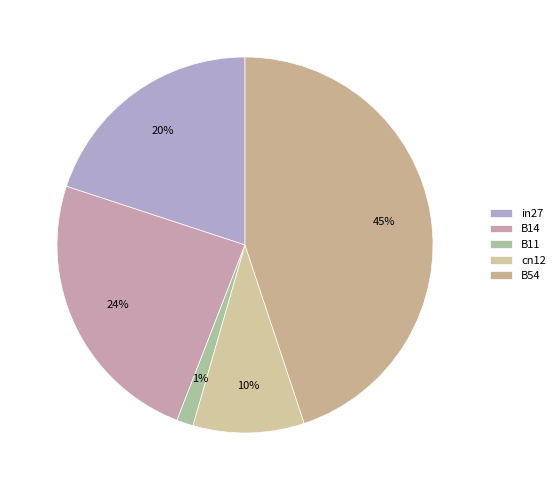

Rank the categories by value from lowest to highest.

B11, cn12, in27, B14, B54